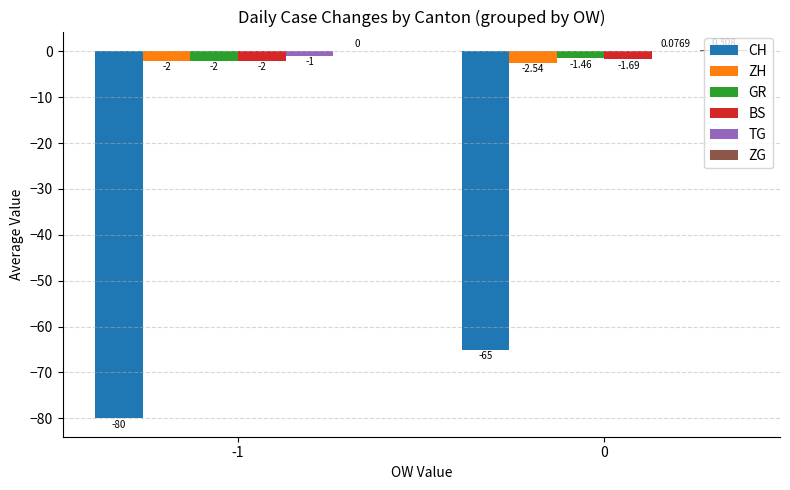

Is the value of GR at 0 greater than the value of CH at -1?

Yes